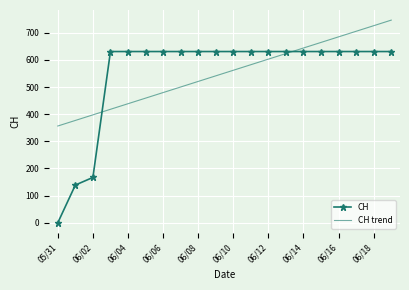

What is the maximum value shown in the chart?

746.7